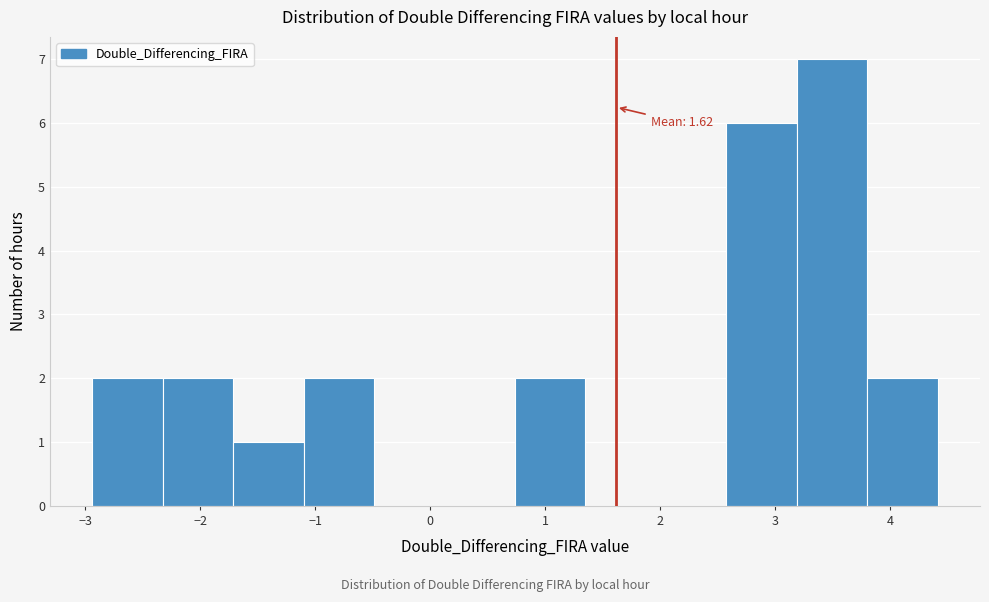

Which range on the x-axis has the tallest bar?

3.2 to 3.8